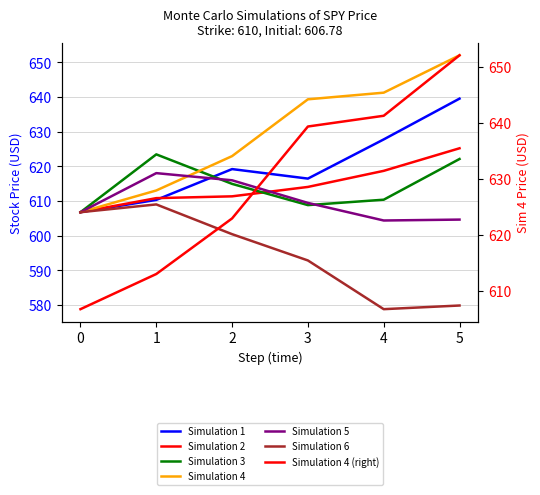

Reading left to right, extract all data points from this chart.

Simulation 1: 0=606.8	1=610.3	2=619.2	3=616.5	4=627.8	5=639.6
Simulation 2: 0=606.8	1=610.8	2=611.4	3=614.1	4=618.7	5=625.2
Simulation 3: 0=606.8	1=623.5	2=615.0	3=608.8	4=610.4	5=622.1
Simulation 4: 0=606.8	1=613.1	2=623.0	3=639.4	4=641.3	5=652.1
Simulation 5: 0=606.8	1=618.1	2=616.0	3=609.5	4=604.4	5=604.6
Simulation 6: 0=606.8	1=609.0	2=600.4	3=592.8	4=578.8	5=579.8